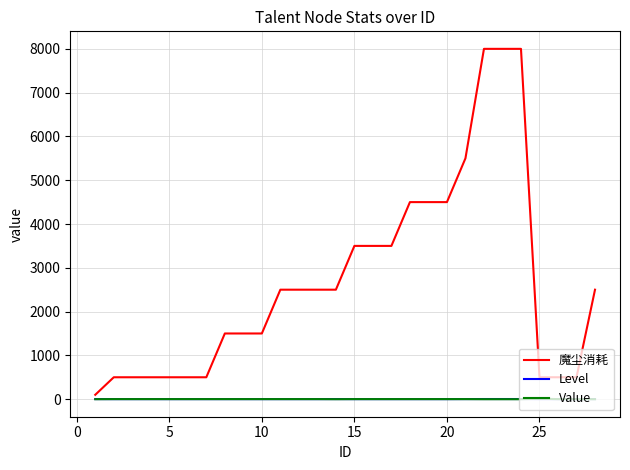

What is the highest value of the 魔尘消耗 series?

8000